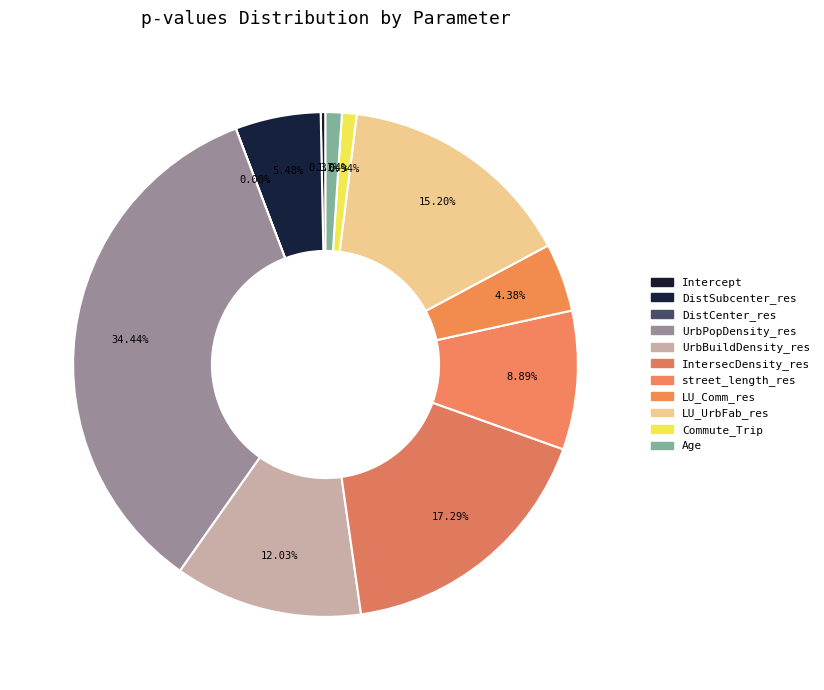

How much of the chart is everything except UrbBuildDensity_res?

88.0%